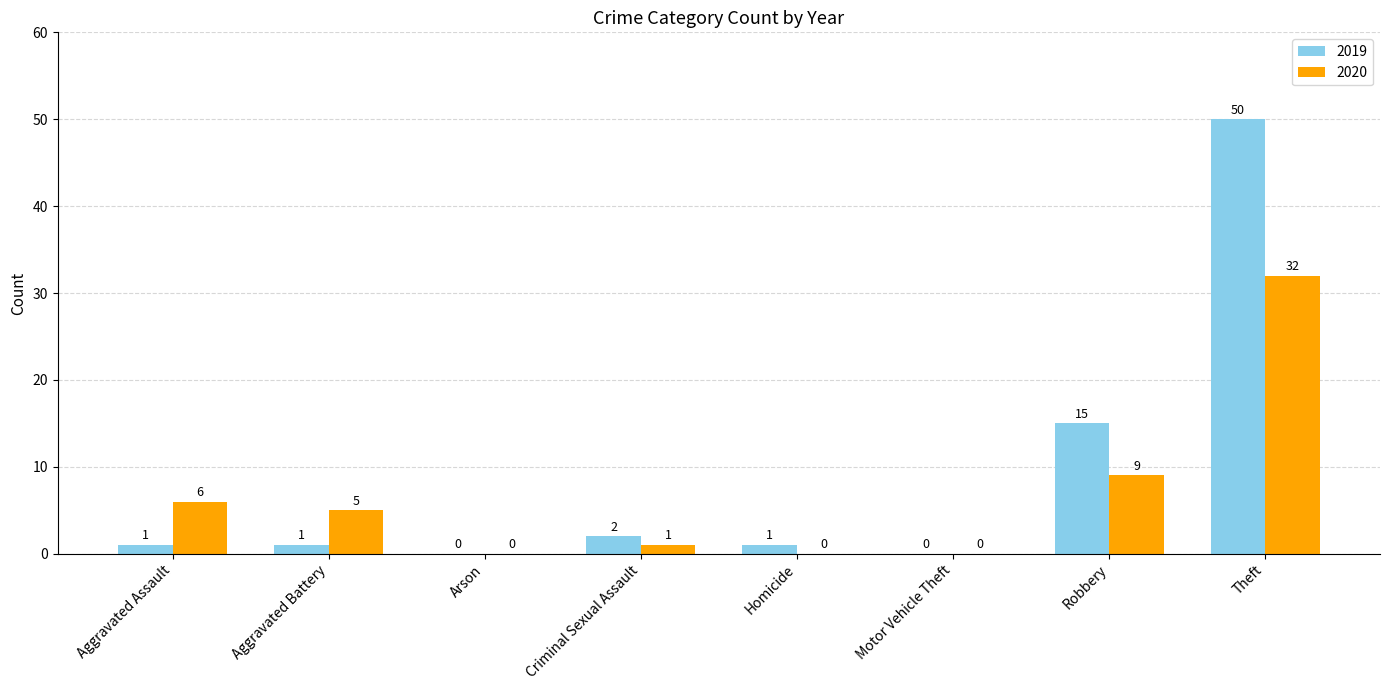

Reading right to left, list all the values displayed in this chart.

2019: Theft=50	Robbery=15	Motor Vehicle Theft=0	Homicide=1	Criminal Sexual Assault=2	Arson=0	Aggravated Battery=1	Aggravated Assault=1
2020: Theft=32	Robbery=9	Motor Vehicle Theft=0	Homicide=0	Criminal Sexual Assault=1	Arson=0	Aggravated Battery=5	Aggravated Assault=6